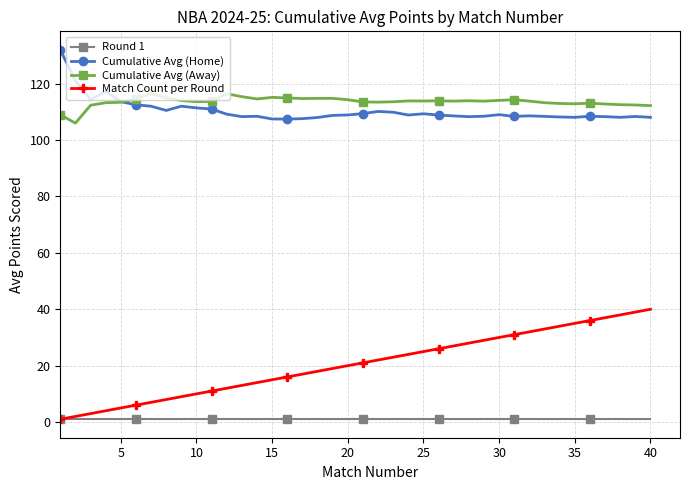

True or false: Round 1 and Cumulative Avg (Home) cross at least once.

False